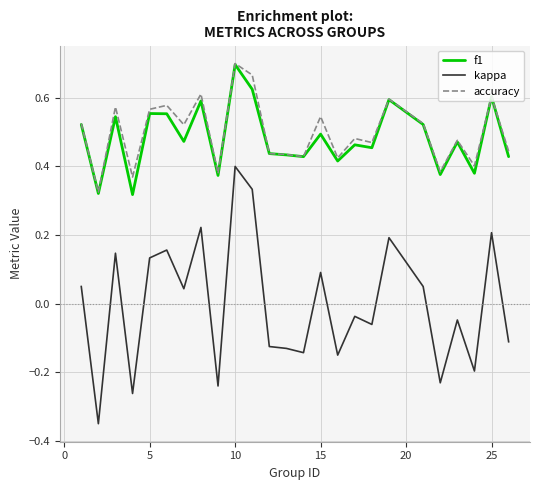

Which series has the widest spread of values?

kappa